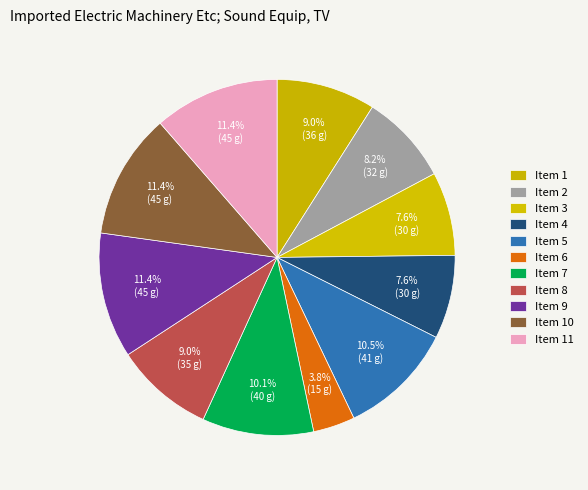

Which category has the smallest portion of the pie?

6